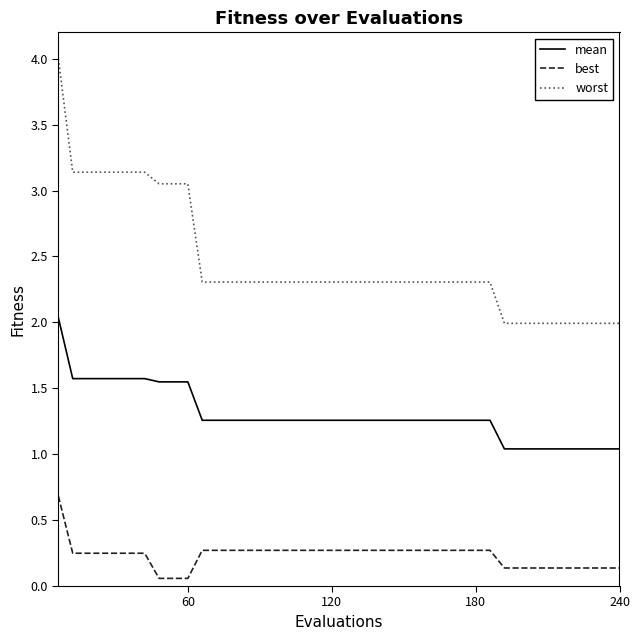

Rank the series by their maximum value, from lowest to highest.

best, mean, worst